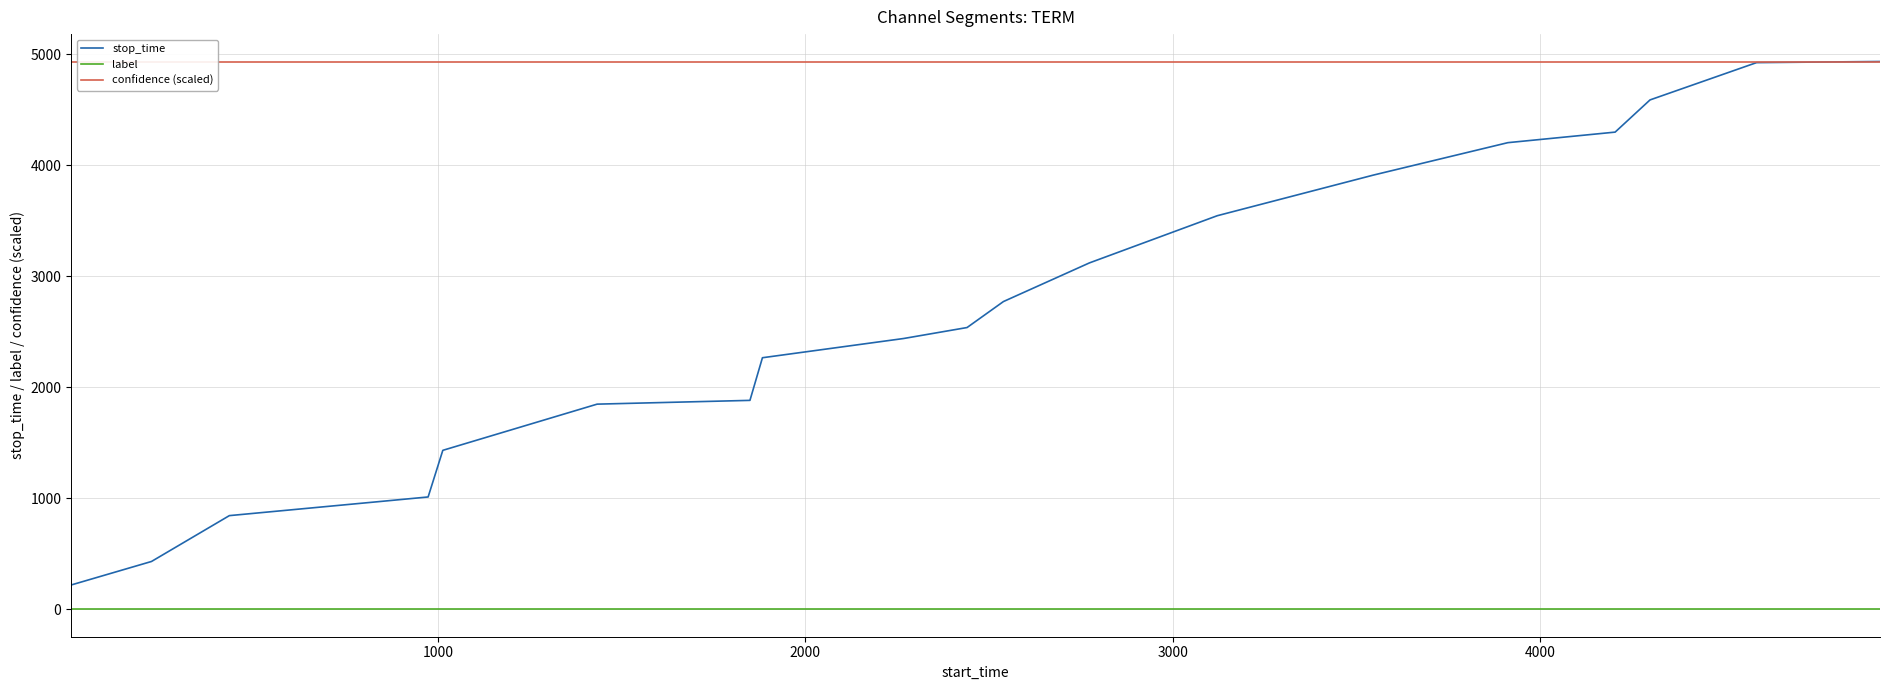

True or false: label and stop_time cross at least once.

False